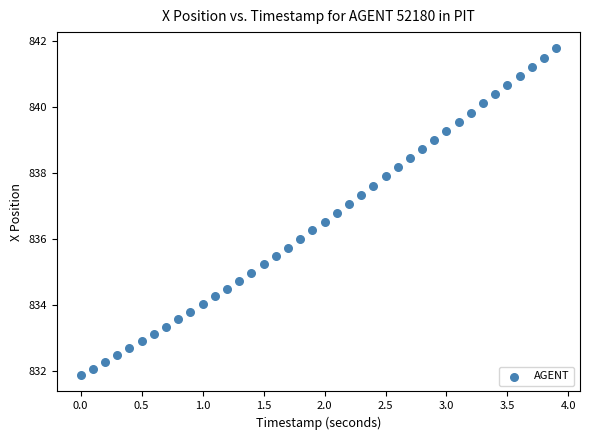

What is the range of Y values (max minus min)?

9.9